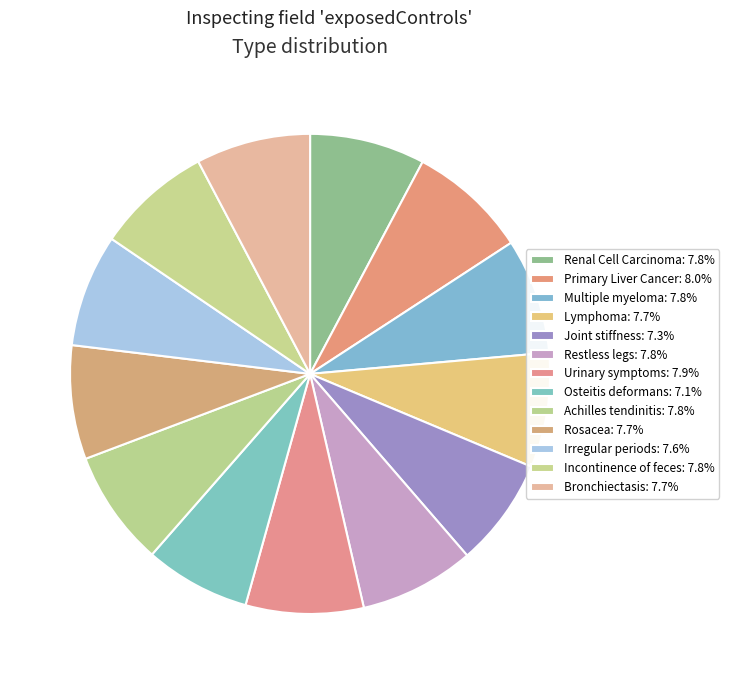

The Multiple myeloma slice represents 8% of the pie. True or false?

True